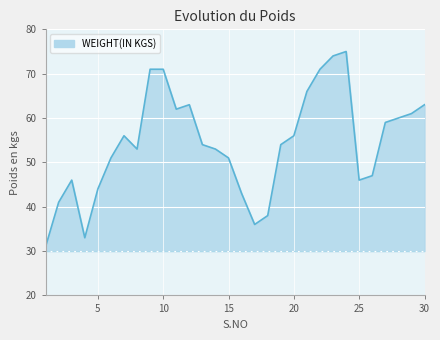

Reading right to left, transcribe all the data shown in this chart.

63	61	60	59	47	46	75	74	71	66	56	54	38	36	43	51	53	54	63	62	71	71	53	56	51	44	33	46	41	31